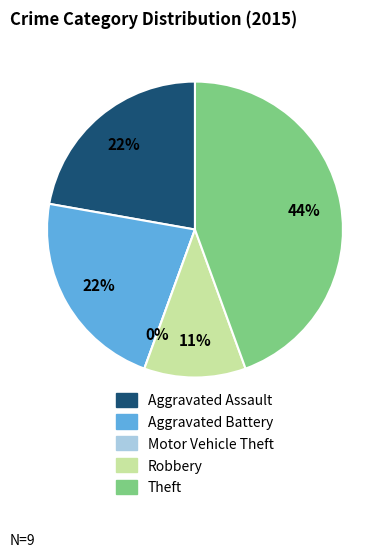

How many slices are in this pie chart?

5